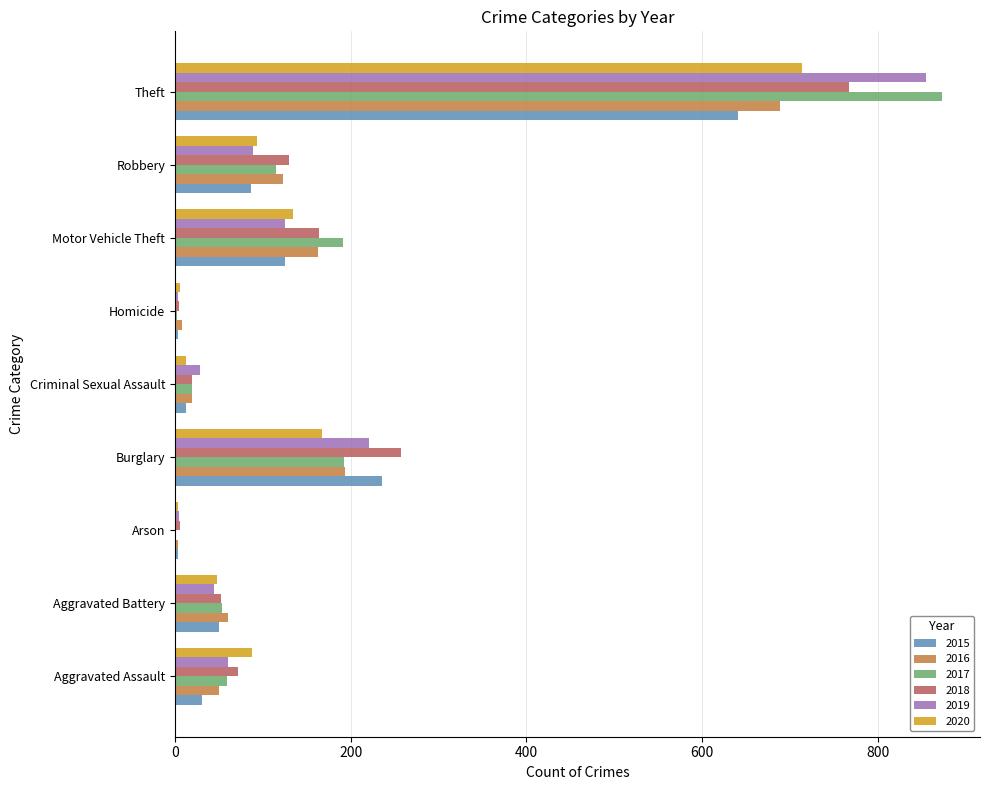

What is the total value across all series at Theft?

4539